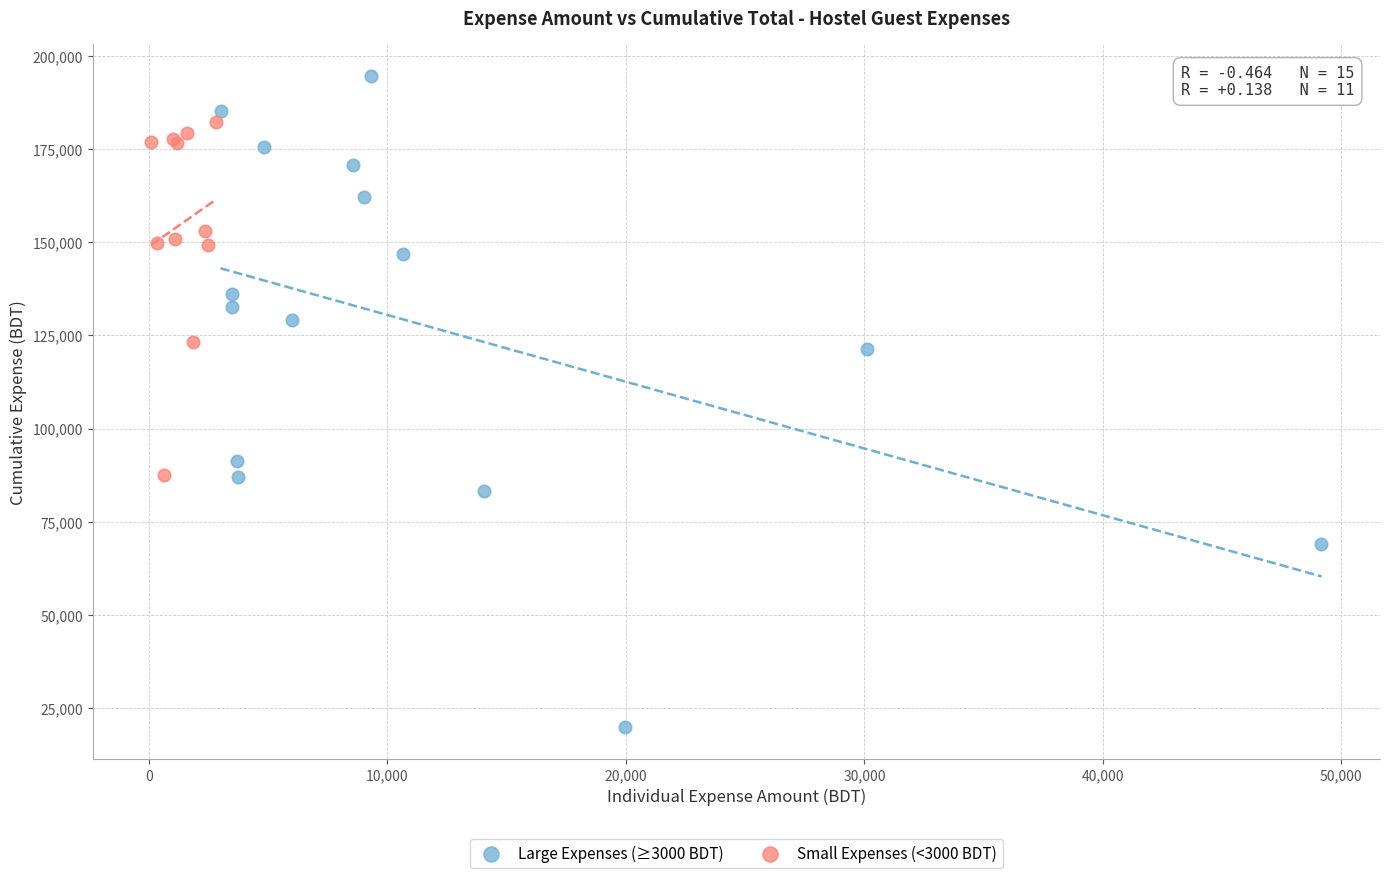

Which series contains the lowest Y value?

Large Expenses (≥3000 BDT)